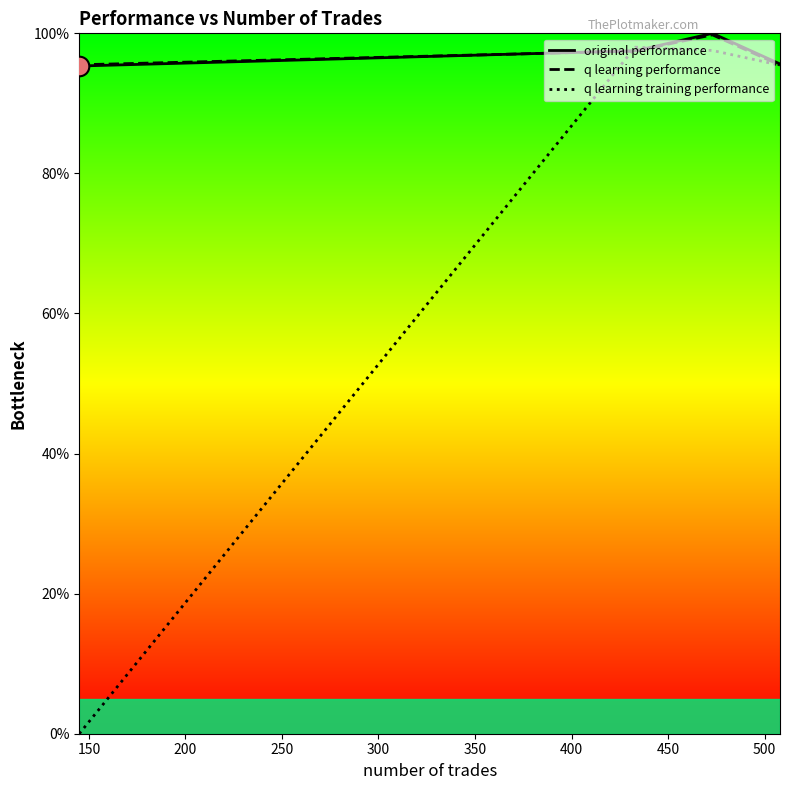

Which series has the widest spread of values?

q learning training performance